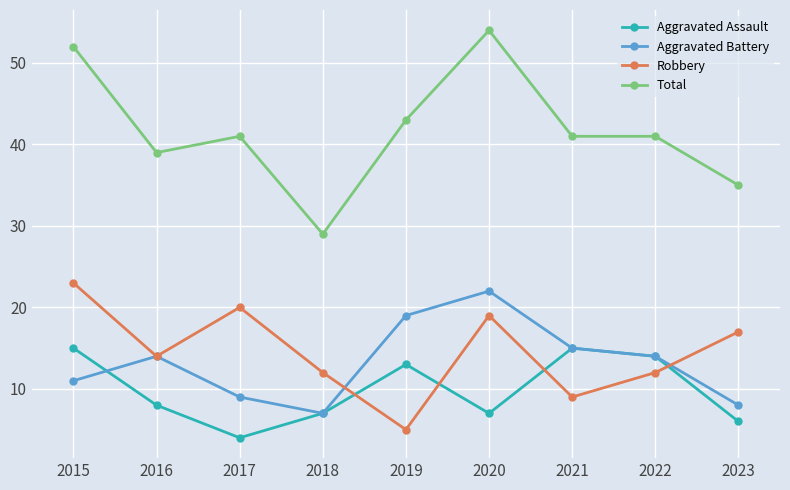

What is the value of the Total point at the 8th from the left?

41